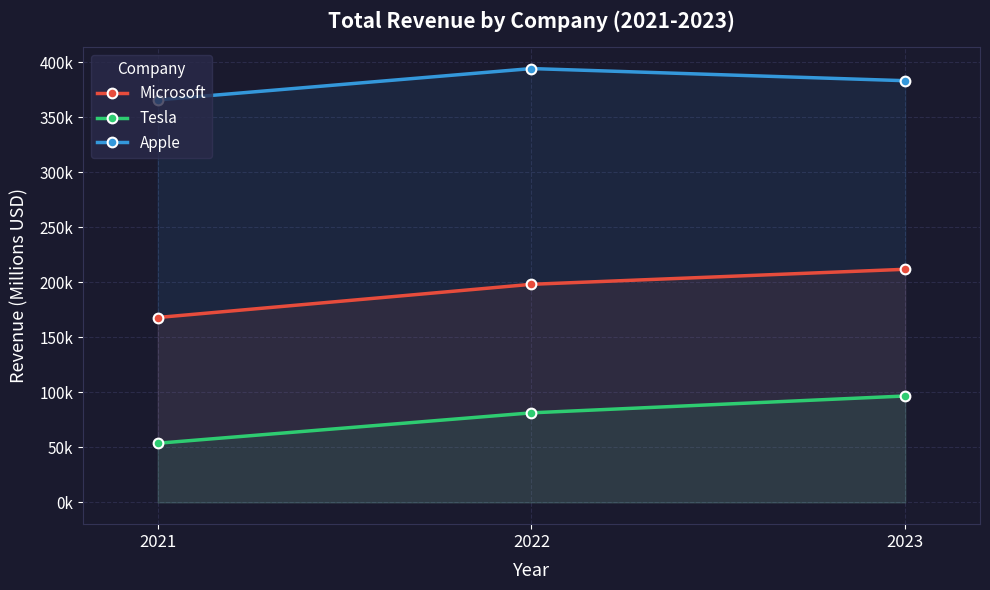

At which label does Microsoft first exceed 198270?

2023